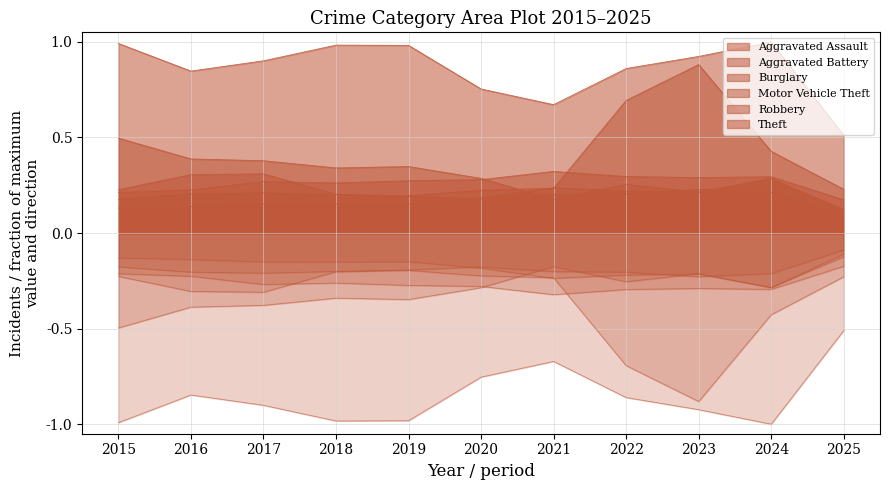

What is the value of the Robbery point at the 3rd from the left?

0.3